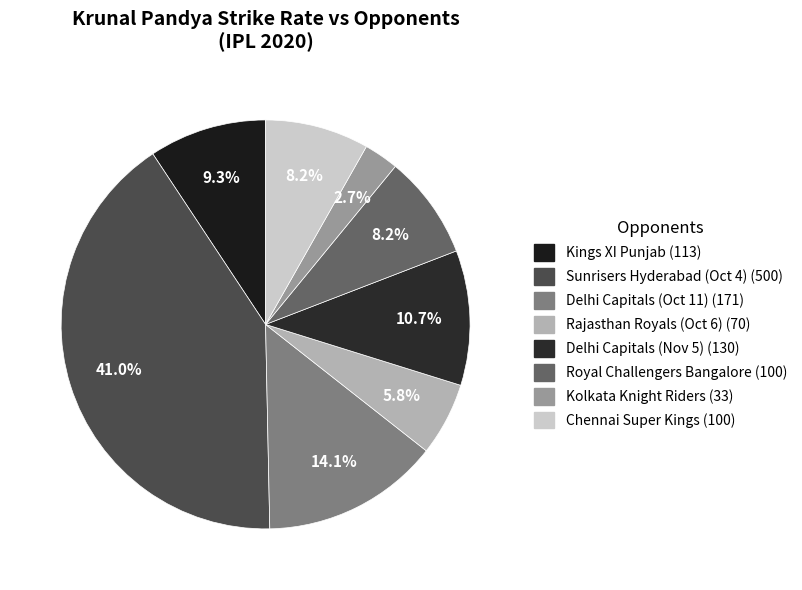

To the nearest percent, what is the difference between the Chennai Super Kings and Sunrisers Hyderabad (Oct 4) slice percentages?

33%